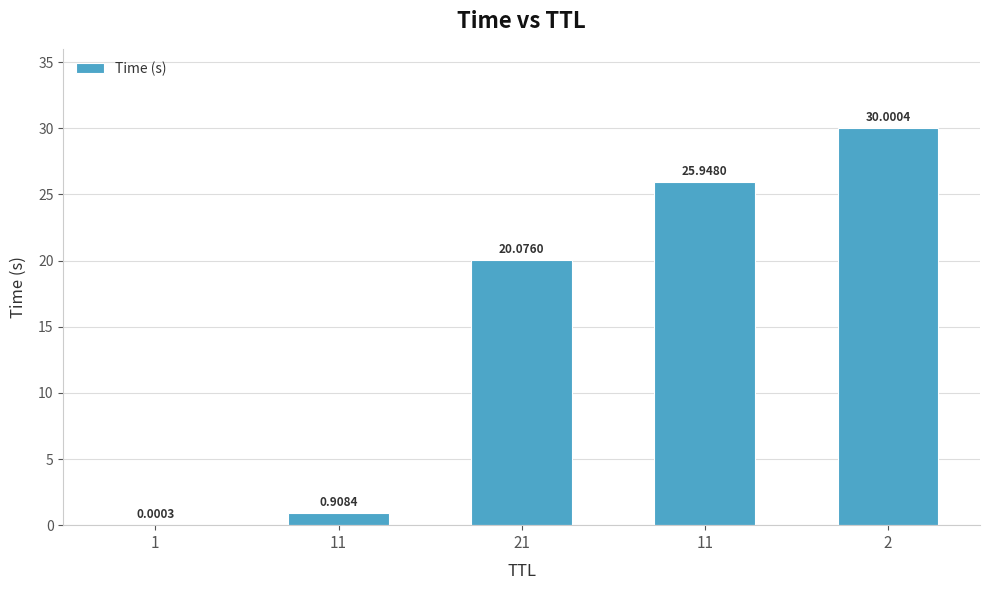

Reading left to right, transcribe all the data shown in this chart.

0.0	0.9	20.1	25.9	30.0